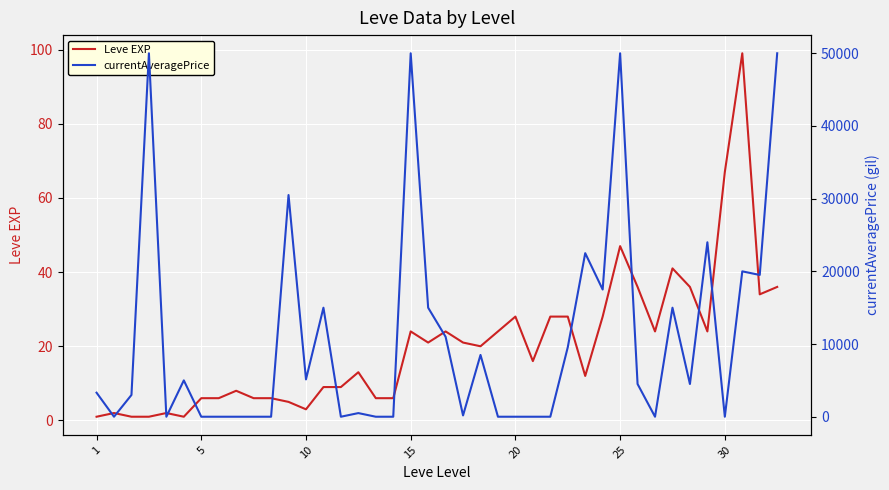

Is the value of currentAveragePrice at 22 greater than the value of Leve EXP at 33?

Yes